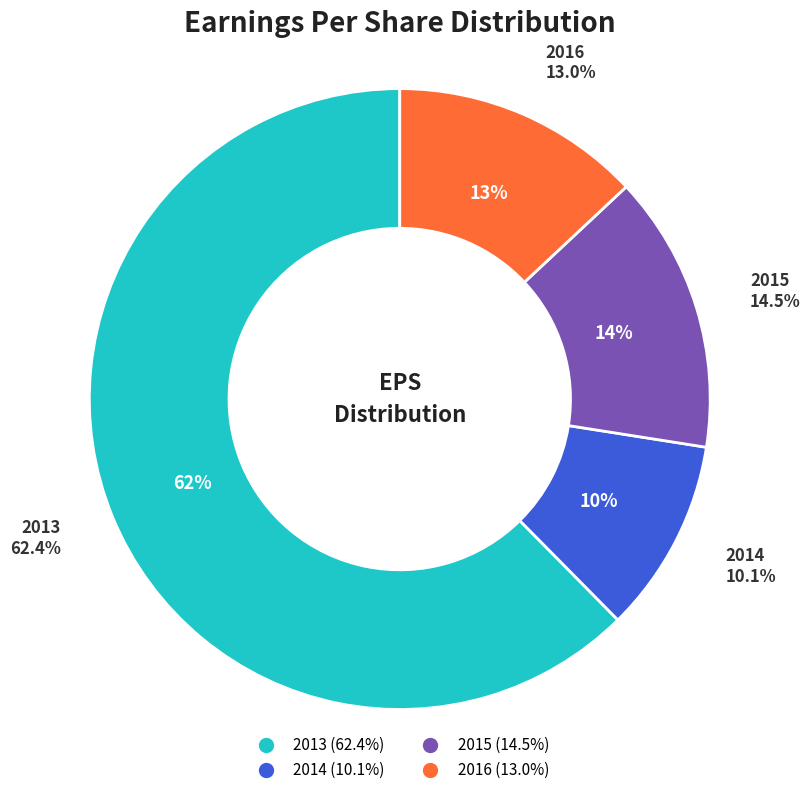

The 2014 slice represents 10% of the pie. True or false?

True